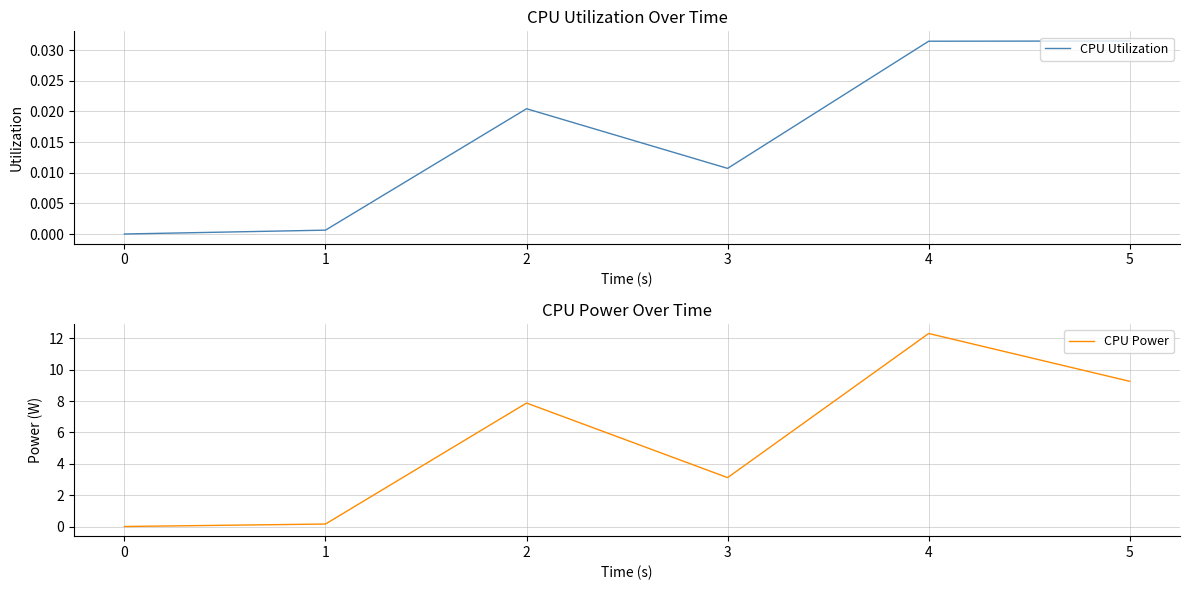

What is the spread (max minus min) of values at 4?

12.3